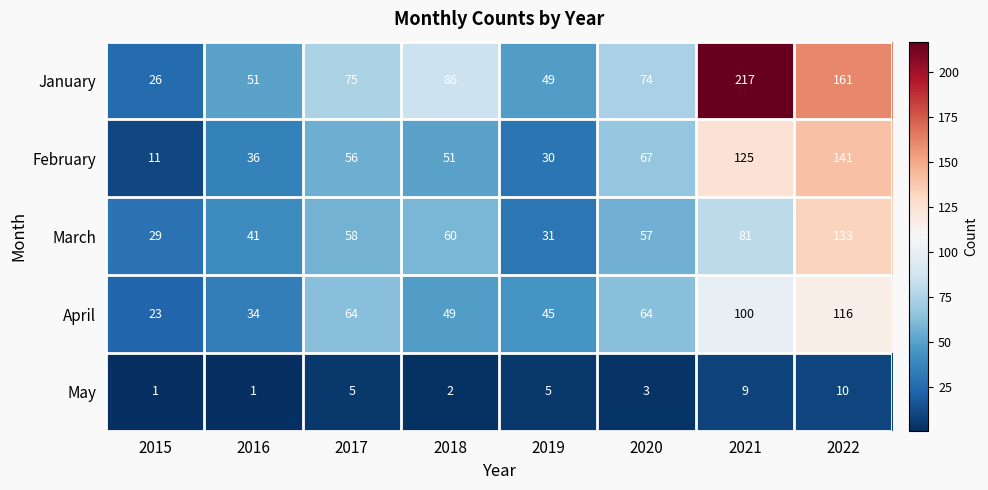

What is the average value of the January series?

92